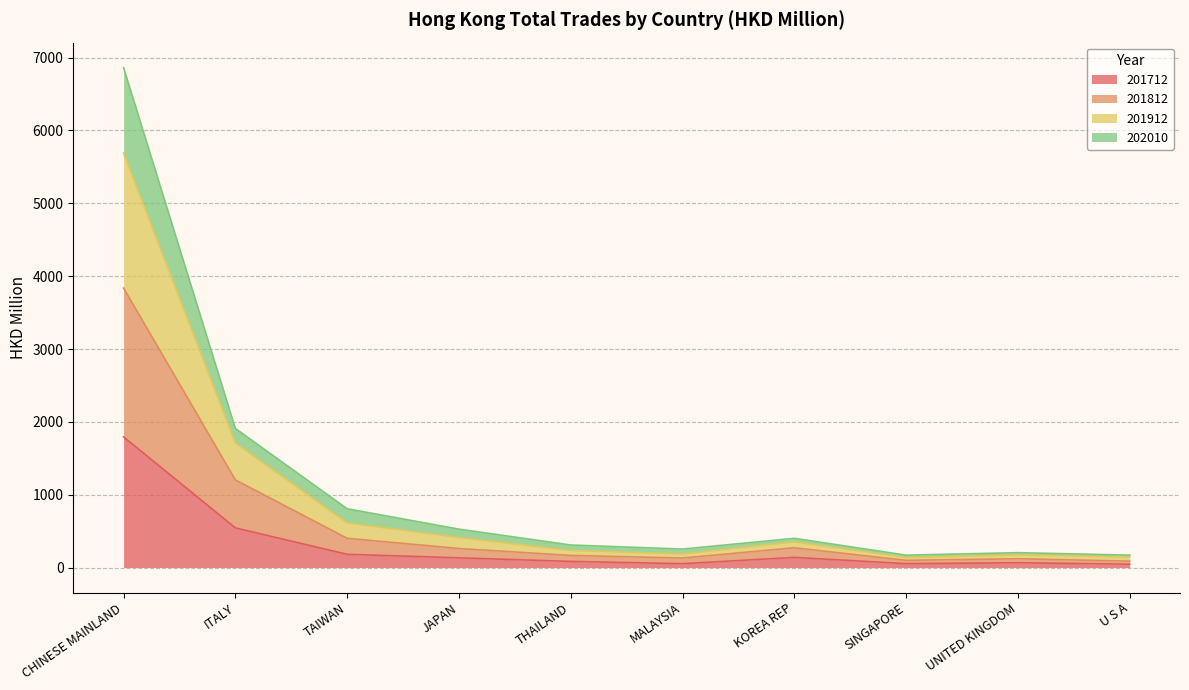

True or false: 201812 and 202010 cross at least once.

False